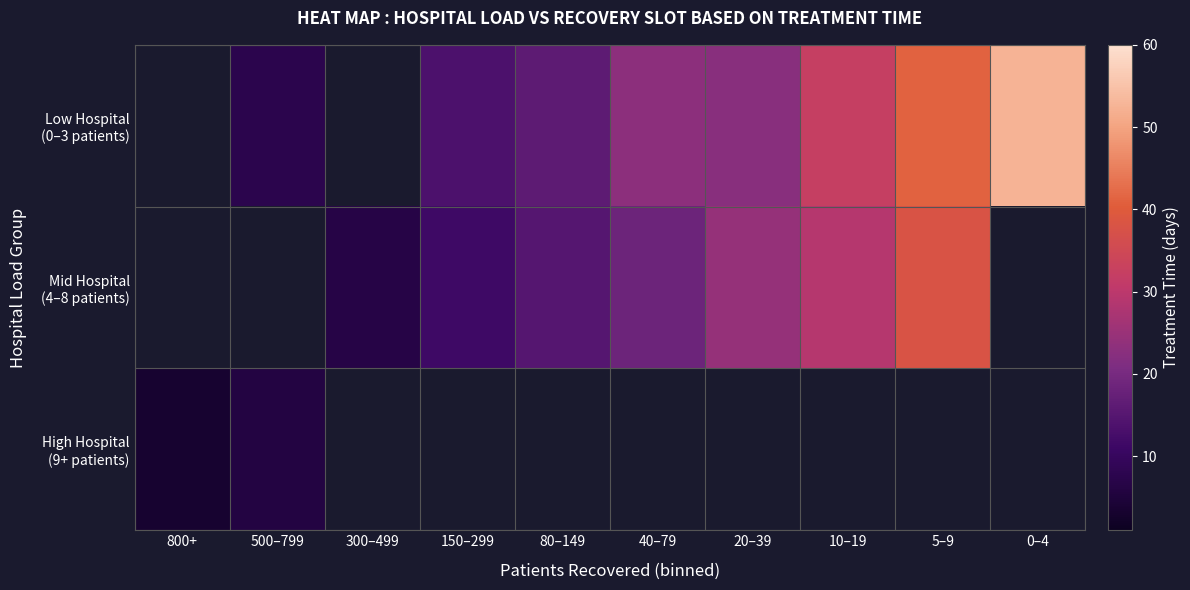

What is the difference between the highest and lowest values at 80–149?

1.0